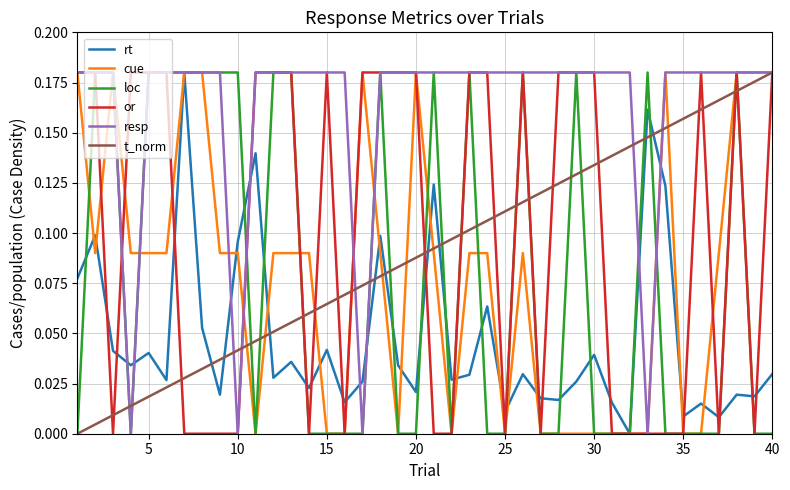

Which series has the largest total across all categories?

resp